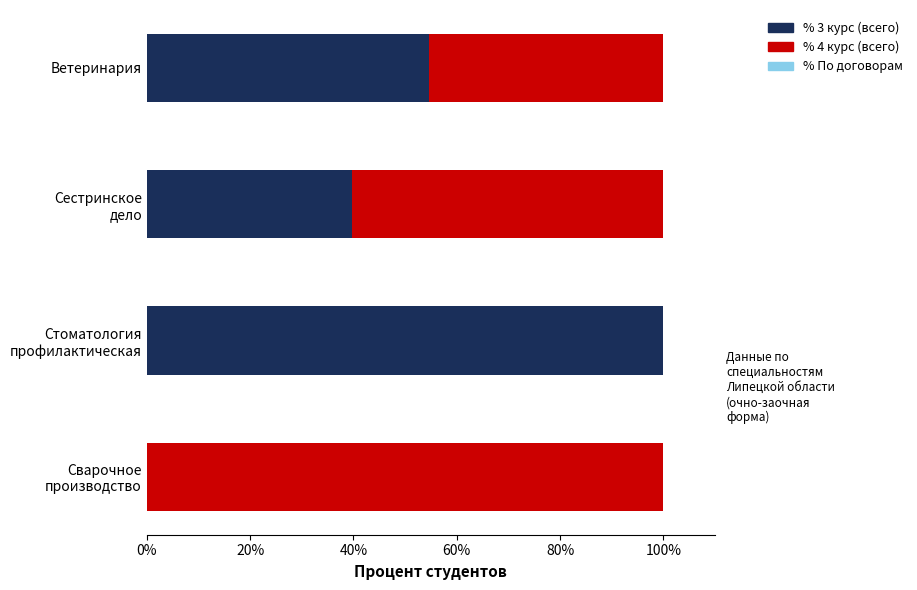

What is the total value across all series at Ветеринария?

100.0